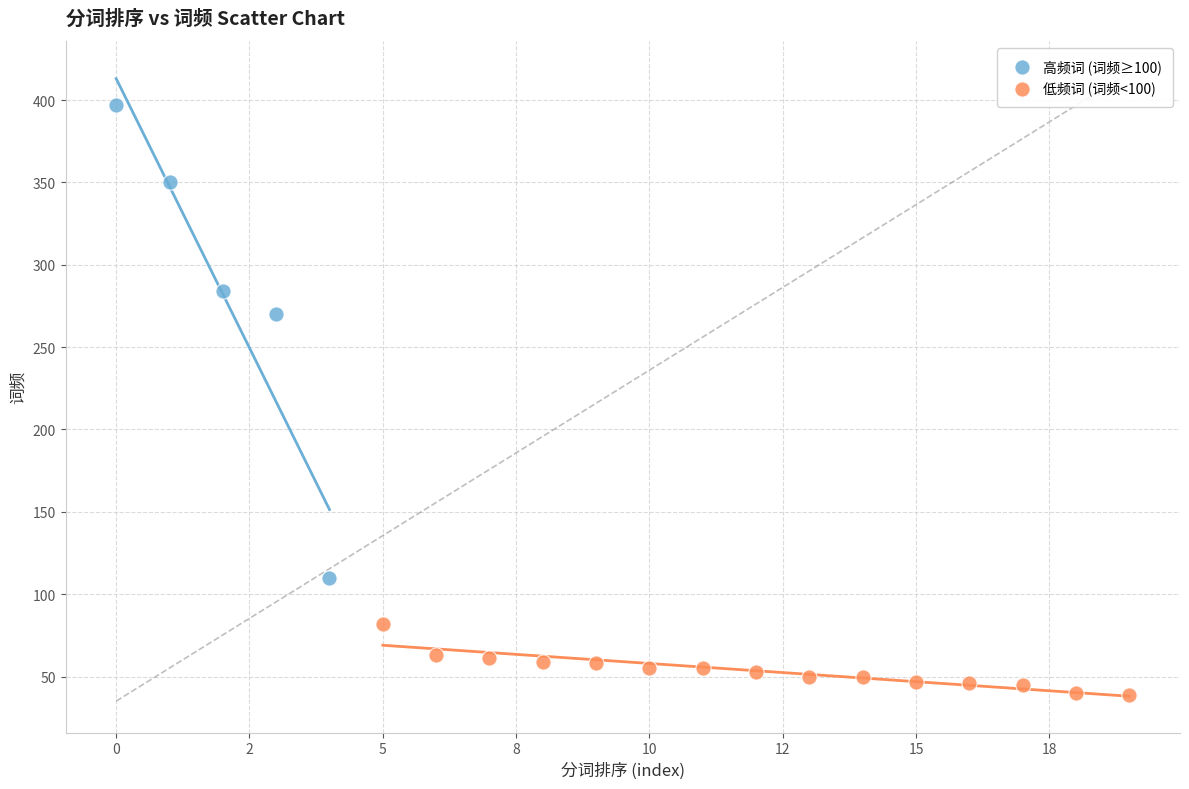

Which series reaches the maximum Y coordinate?

高频词 (词频≥100)